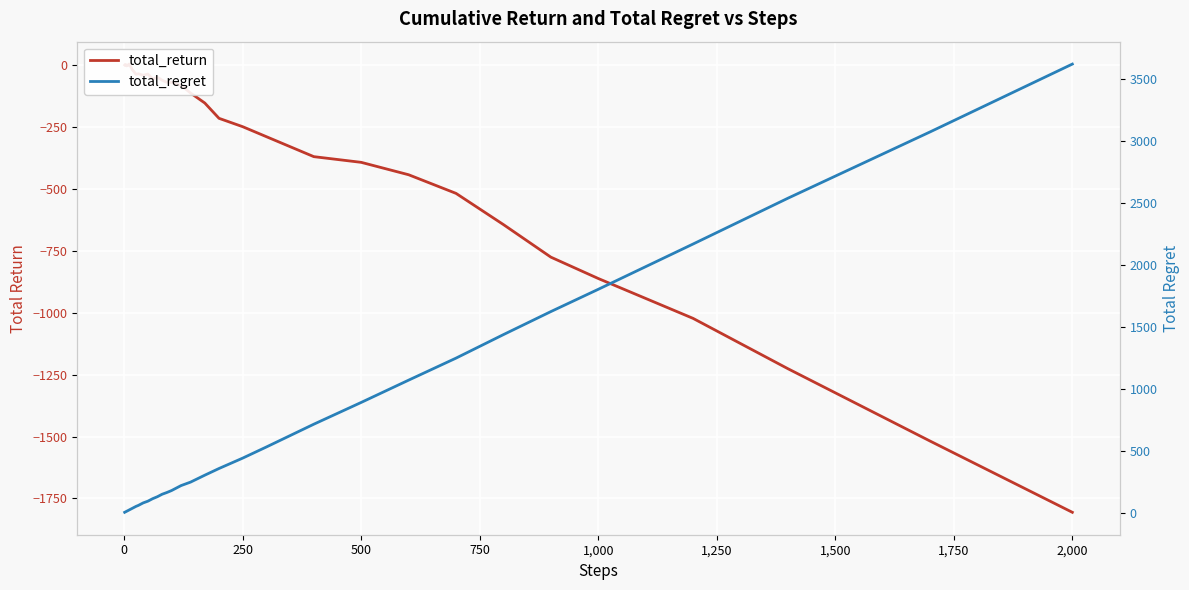

What is the value of the total_return point at the 14th from the left?

-26.2